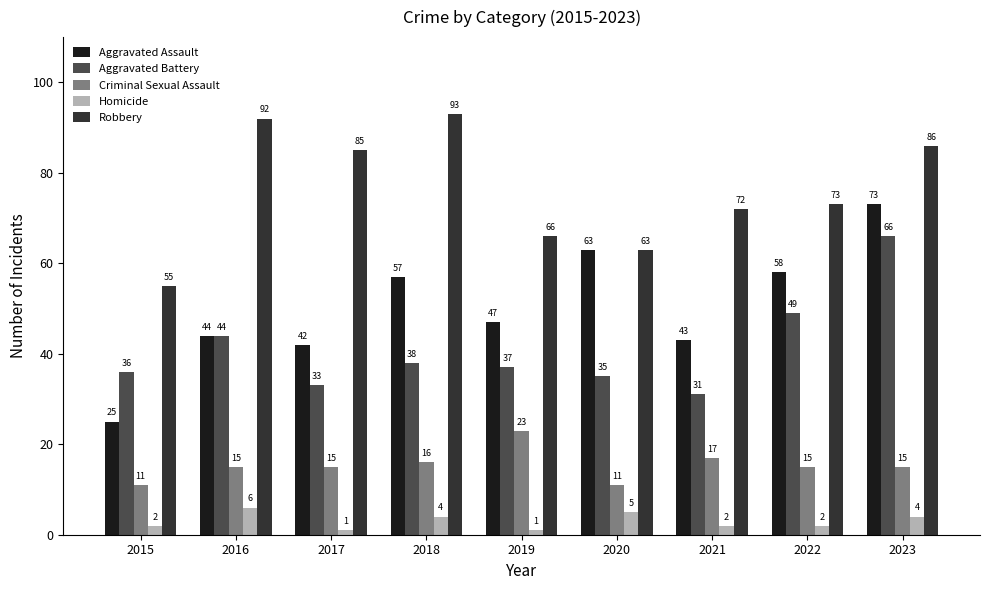

Count the number of categories in the chart.

9